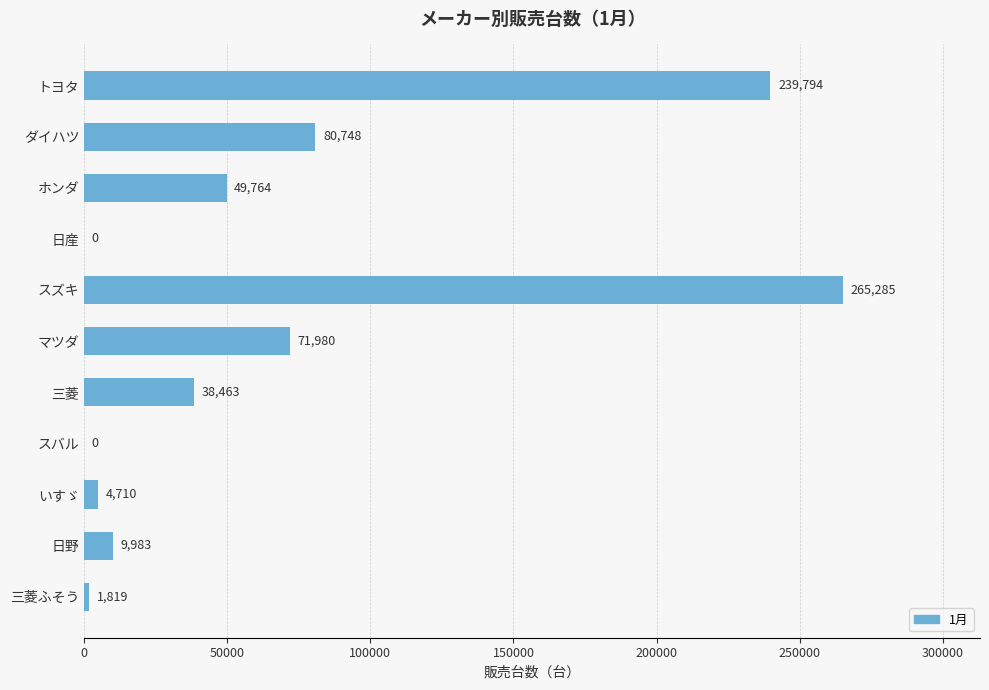

At which label is the value closest to 132642?

ダイハツ